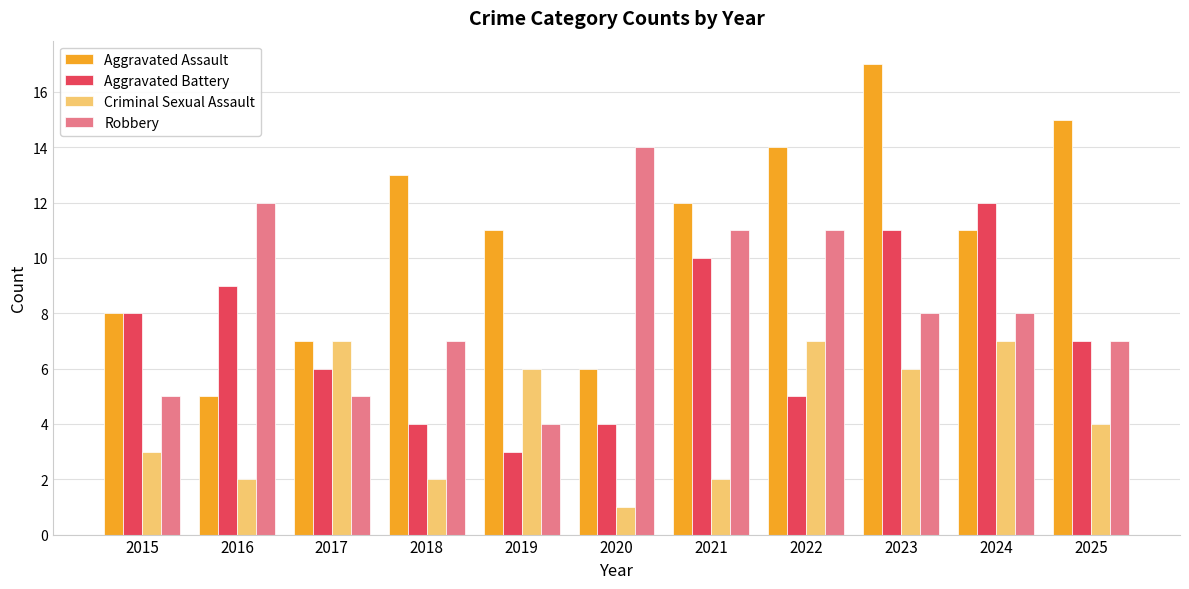

Reading left to right, extract all data points from this chart.

Aggravated Assault: 2015=8	2016=5	2017=7	2018=13	2019=11	2020=6	2021=12	2022=14	2023=17	2024=11	2025=15
Aggravated Battery: 2015=8	2016=9	2017=6	2018=4	2019=3	2020=4	2021=10	2022=5	2023=11	2024=12	2025=7
Criminal Sexual Assault: 2015=3	2016=2	2017=7	2018=2	2019=6	2020=1	2021=2	2022=7	2023=6	2024=7	2025=4
Robbery: 2015=5	2016=12	2017=5	2018=7	2019=4	2020=14	2021=11	2022=11	2023=8	2024=8	2025=7